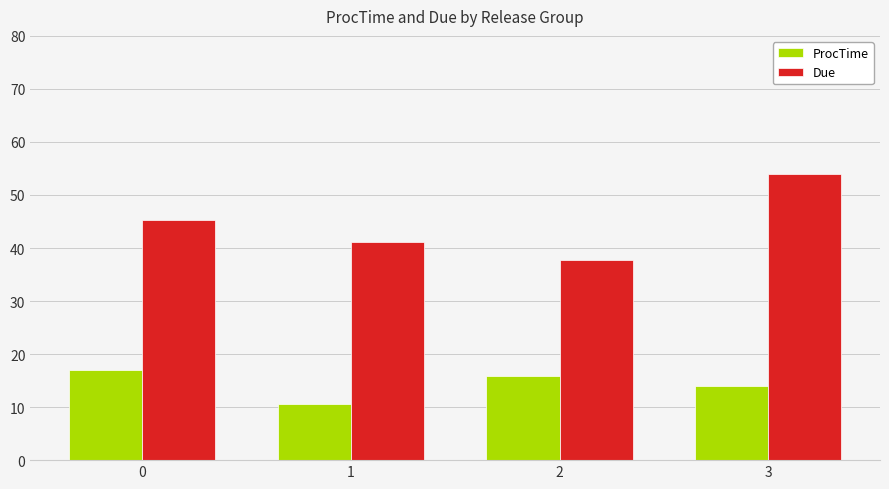

How many data points in ProcTime are above 15?

2